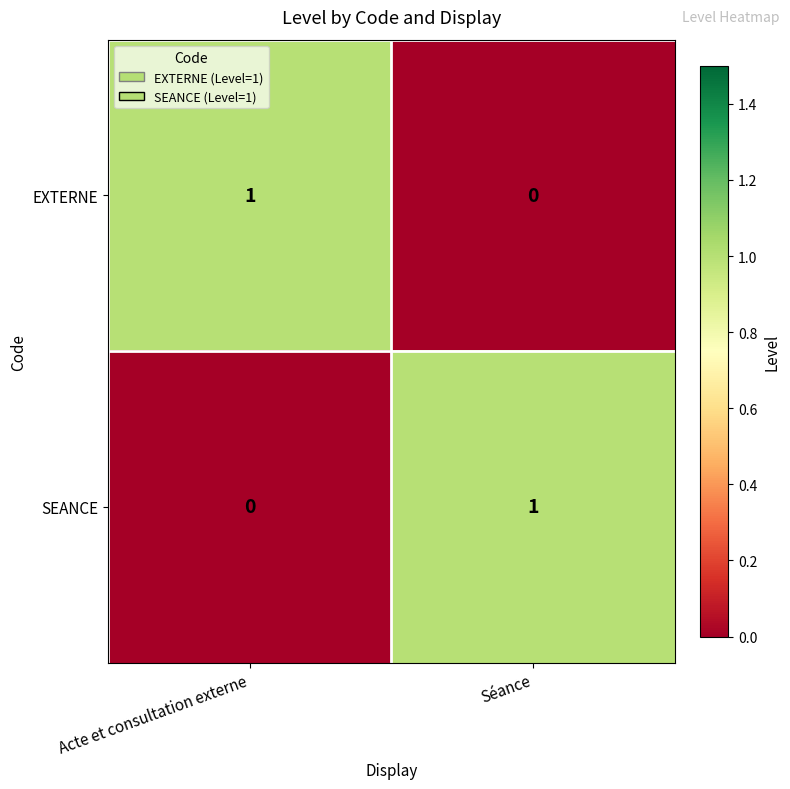

How many positive values does the SEANCE series have?

1